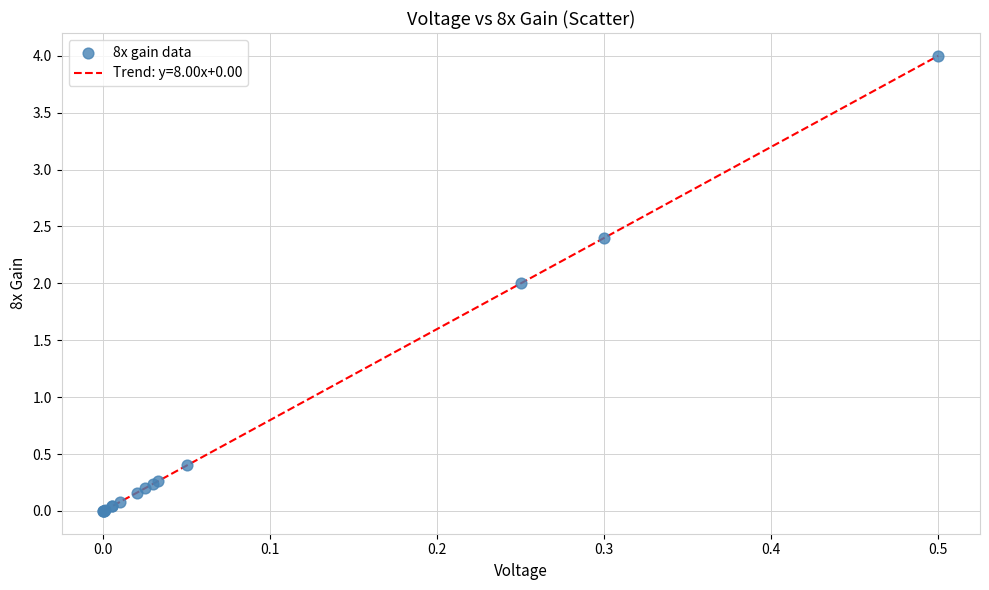

What is the greatest value displayed?

4.0